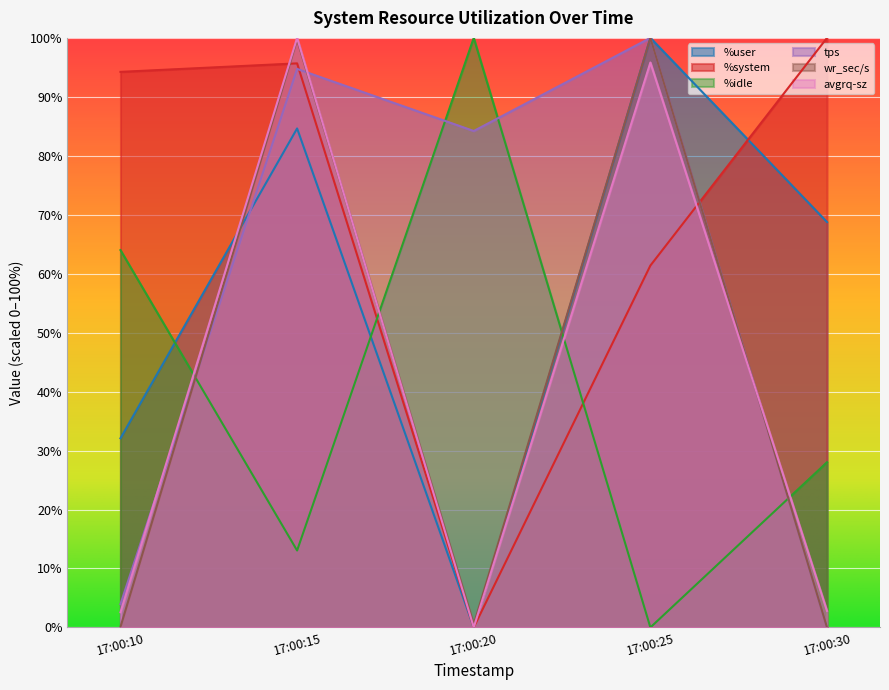

True or false: tps and %system intersect in this chart.

True